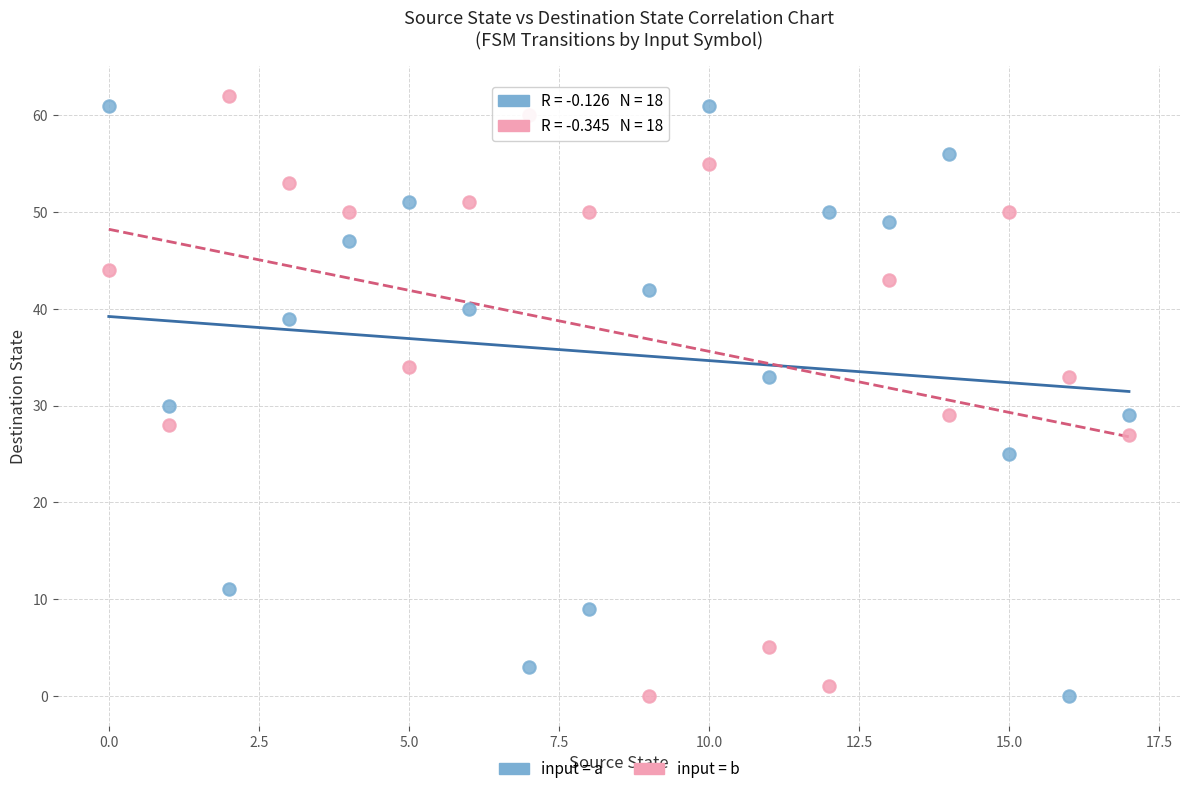

Across all data points, what is the range of Y values (max minus min)?

62